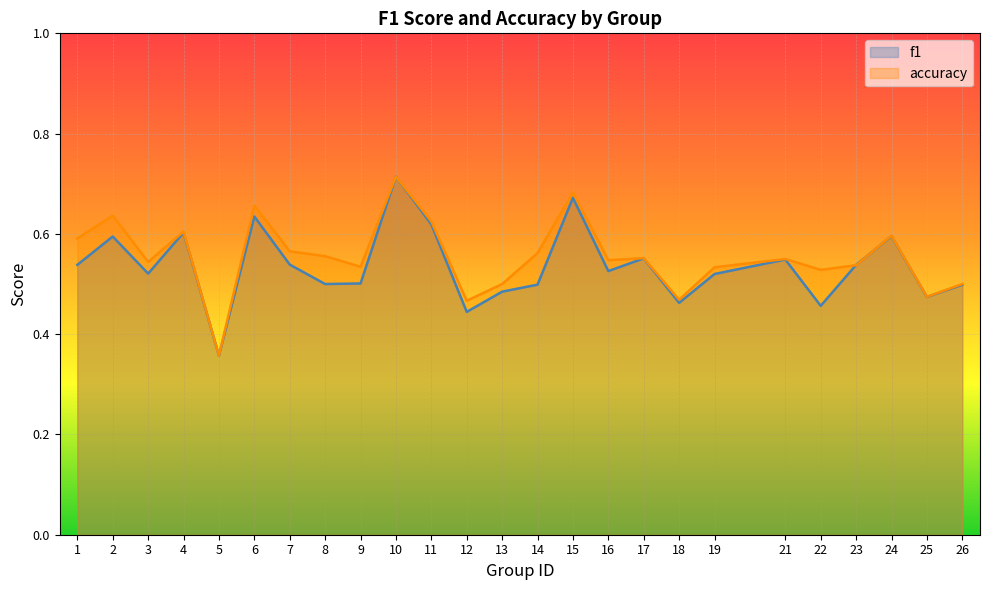

True or false: f1 has more than 2 points higher than both neighbors.

True